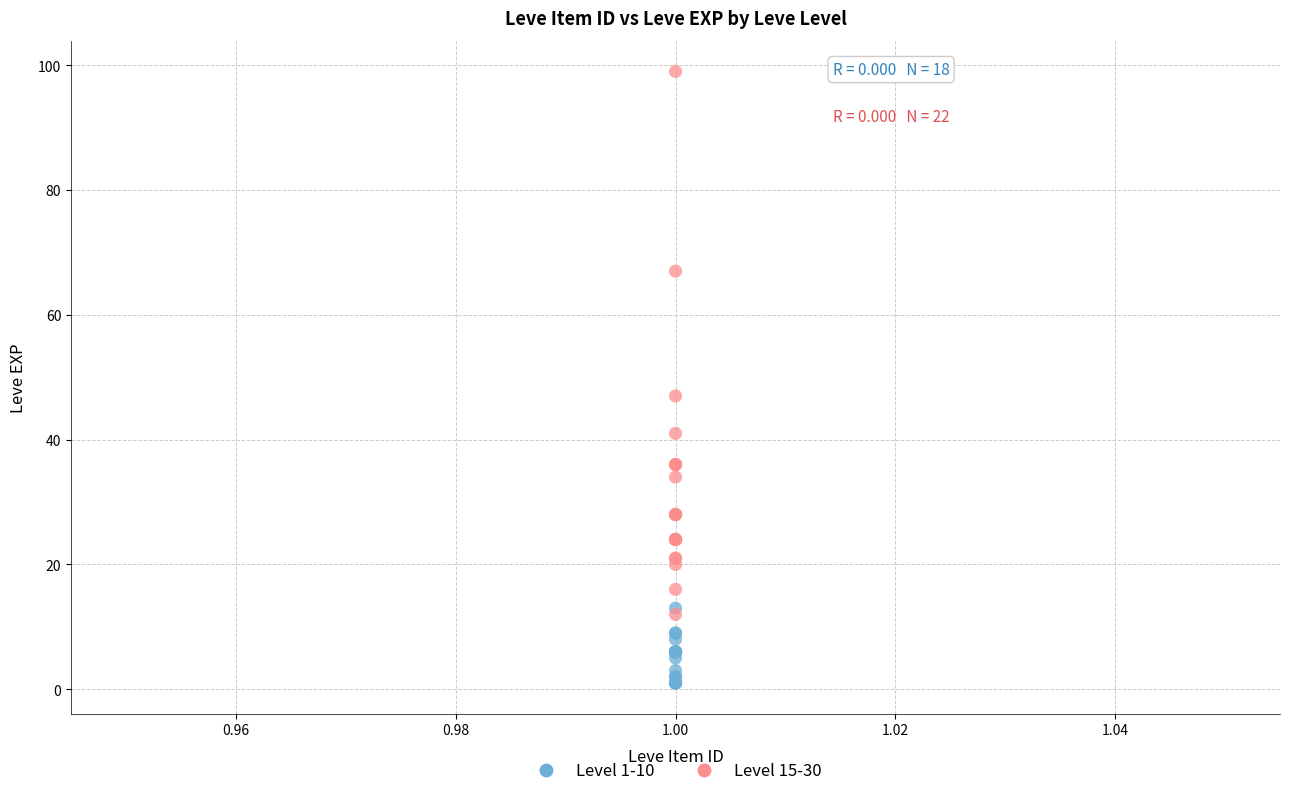

Which series contains the lowest Y value?

Level 1-10